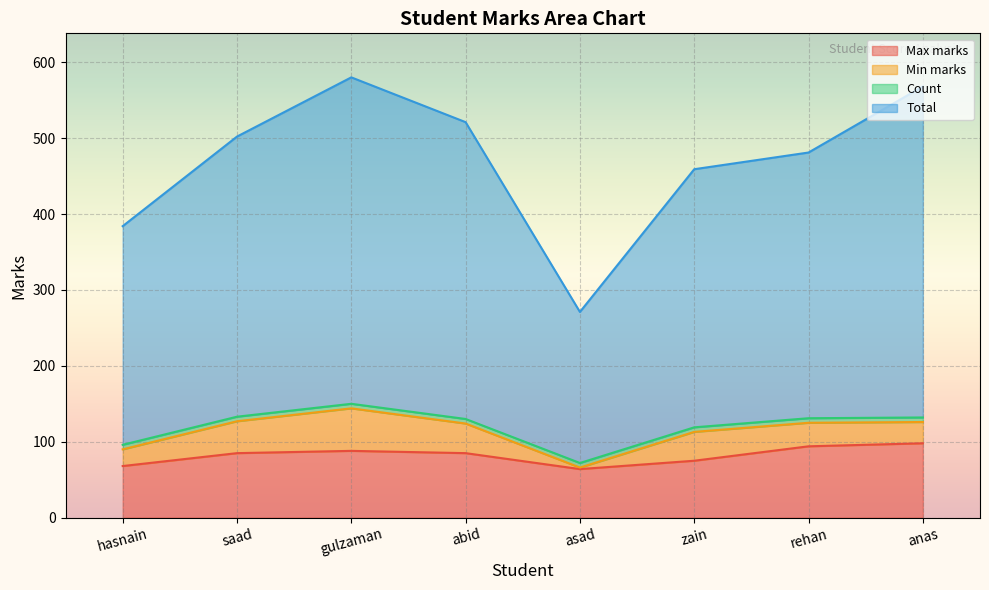

At how many categories does at least one series exceed 297?

7